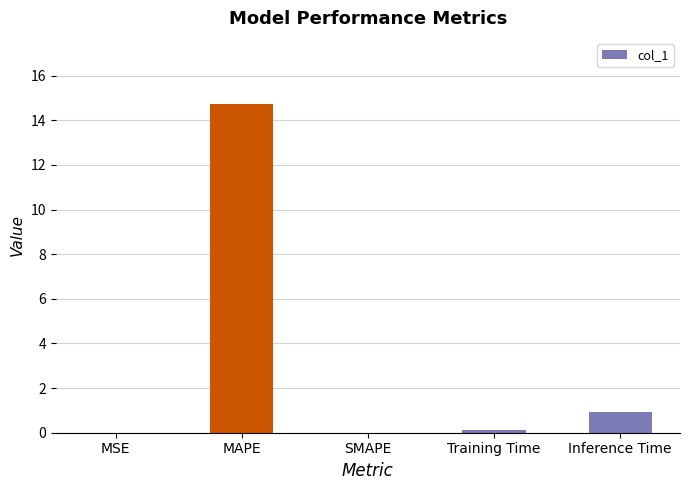

What is the change in value from MSE to Inference Time?

+0.9